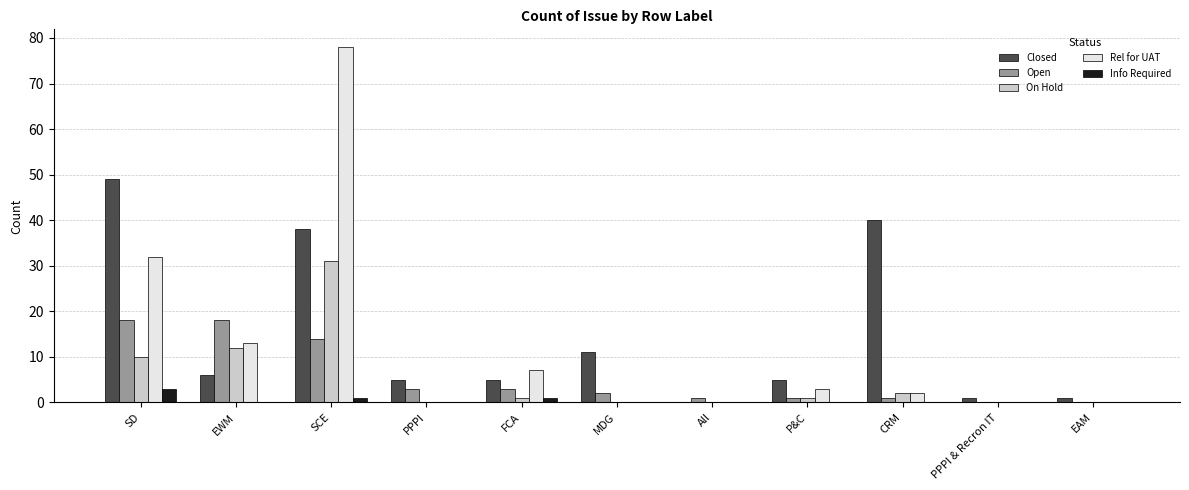

At which category is the sum across all series the highest?

SCE